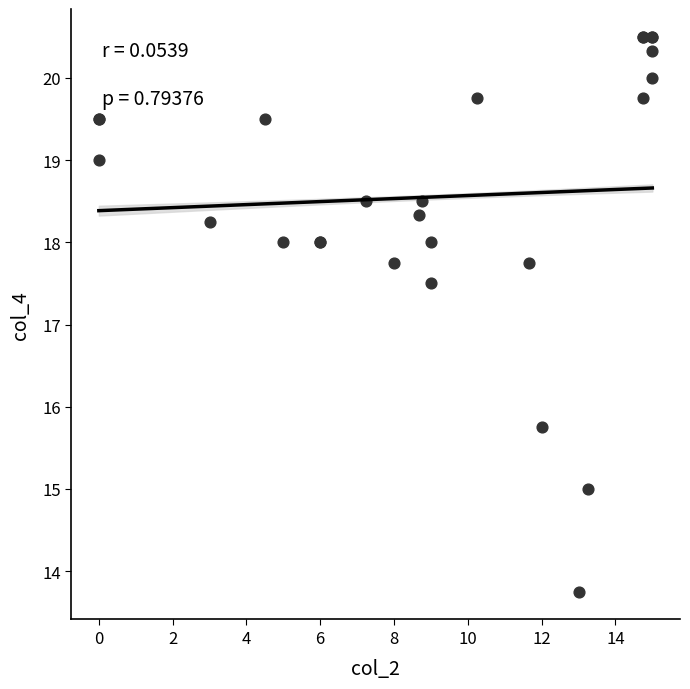

What Y value in the scatter plot is closest to 17?

17.5